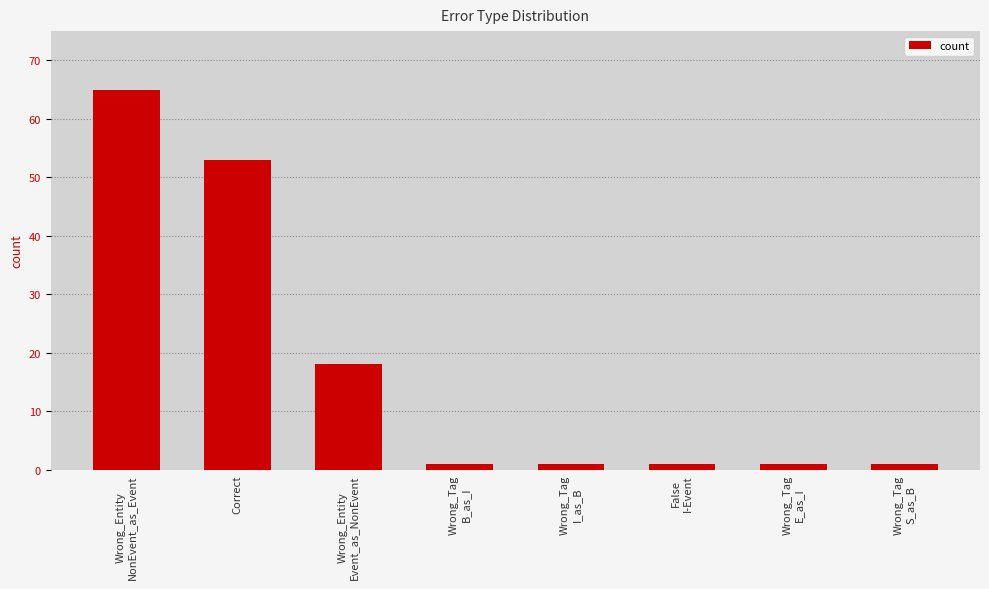

Reading left to right, list all the values displayed in this chart.

65	53	18	1	1	1	1	1